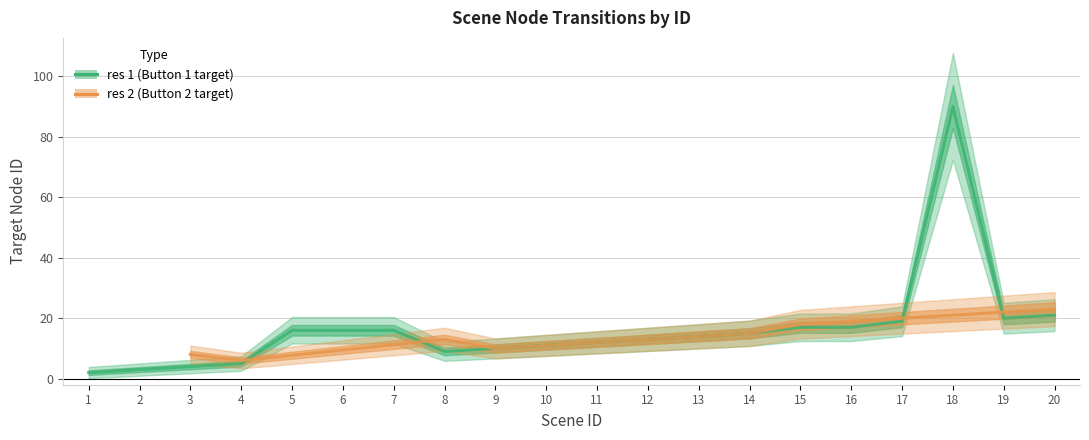

What is the ratio of the value at 13 to the value at 3?

3.5